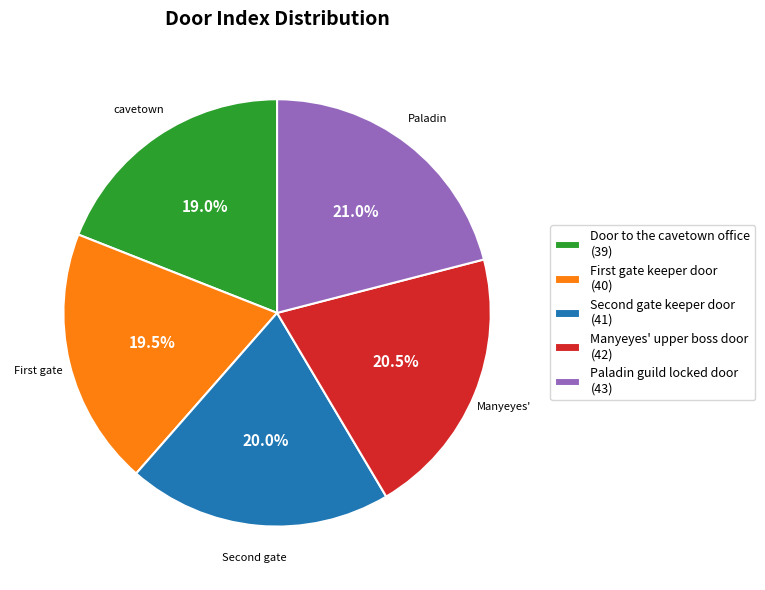

How many slices are in this pie chart?

5